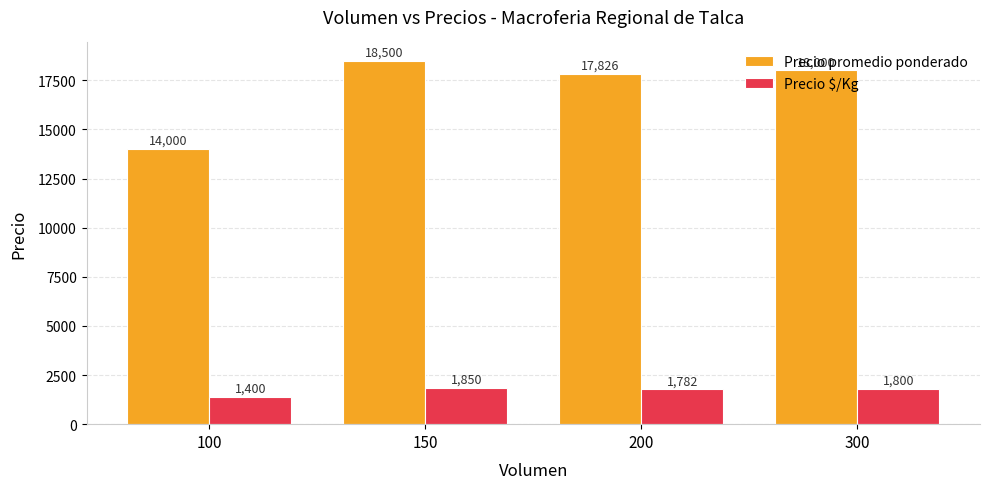

At how many categories does at least one series exceed 3365?

4